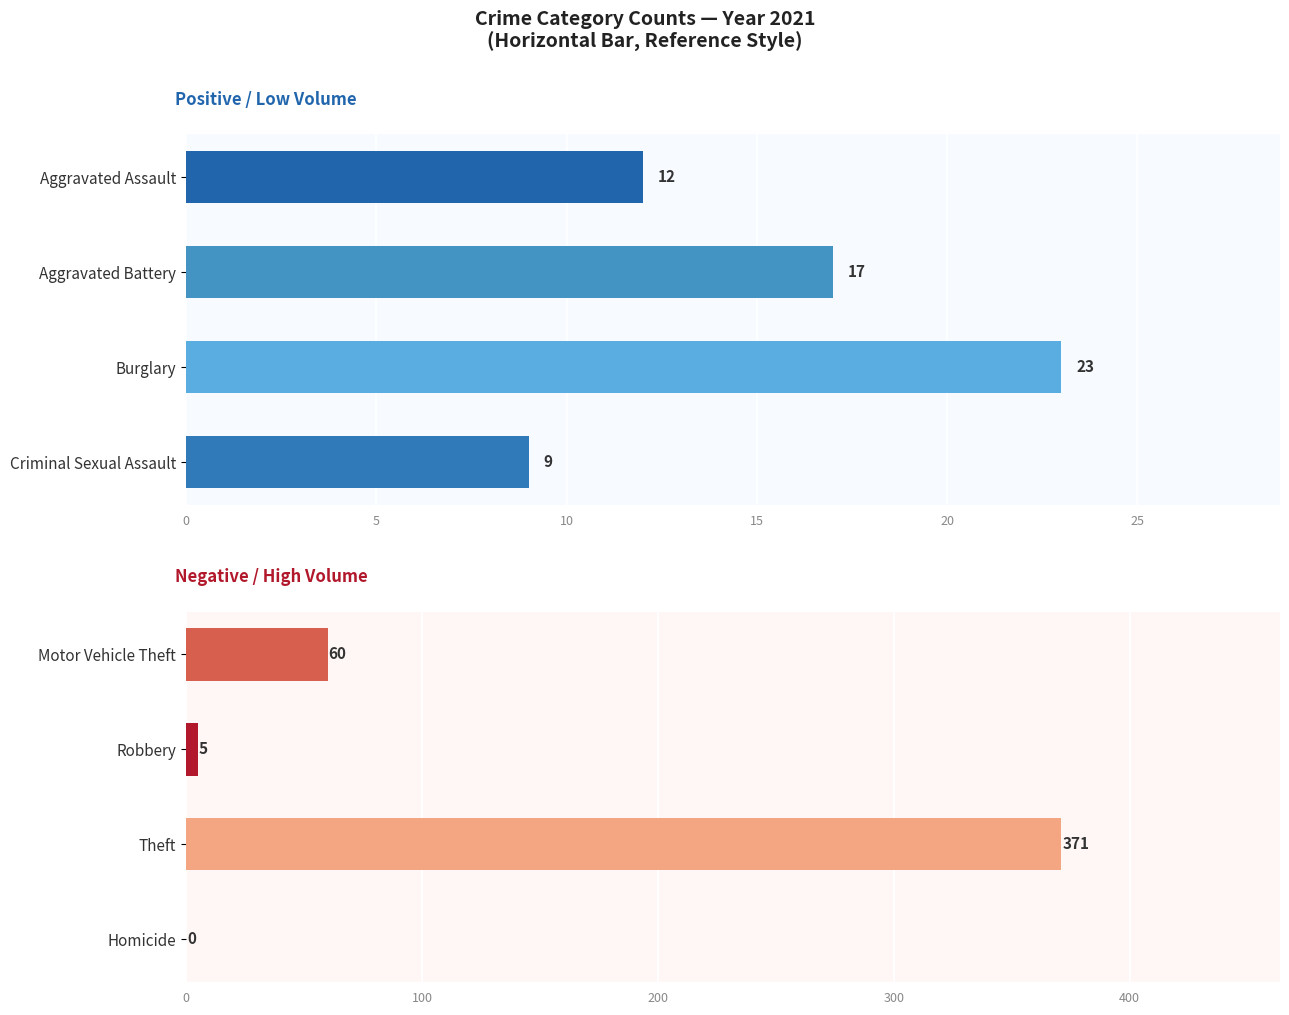

The value of 2019 at Aggravated Battery is 3. True or false?

False